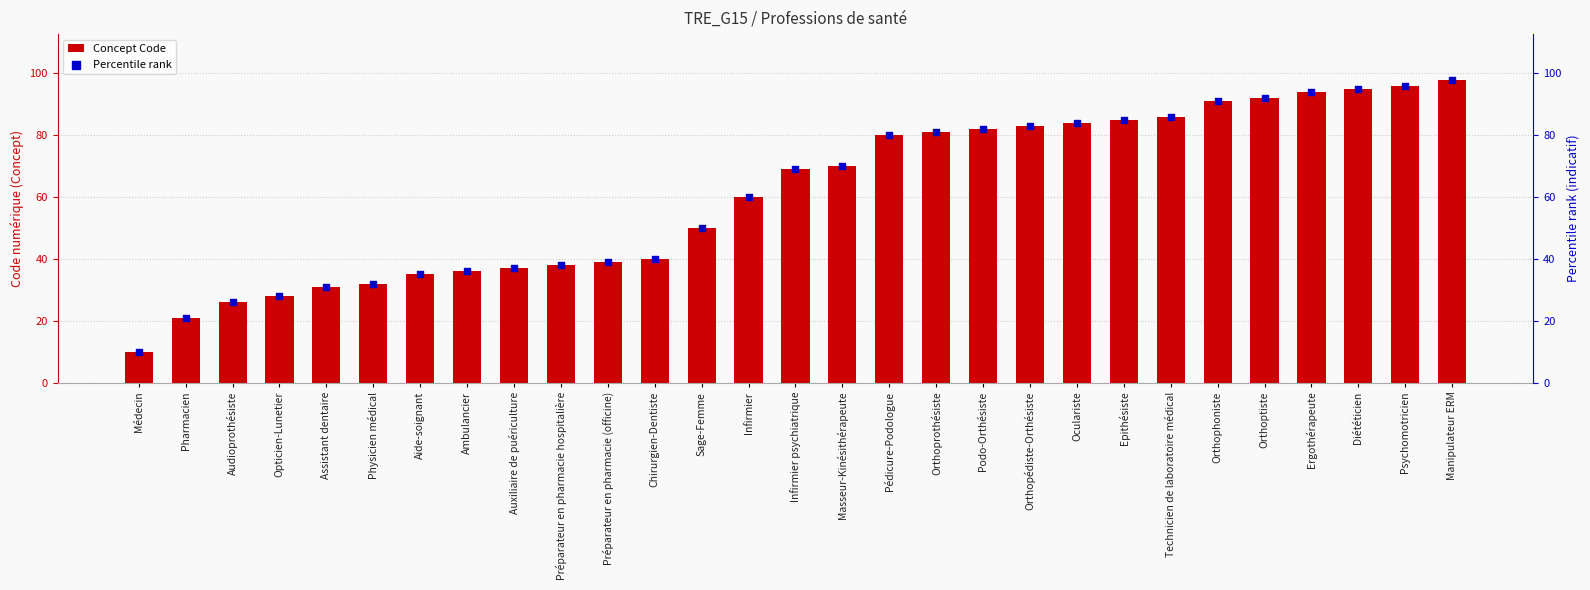

What are all the series names shown in the legend?

Concept Code, Percentile rank